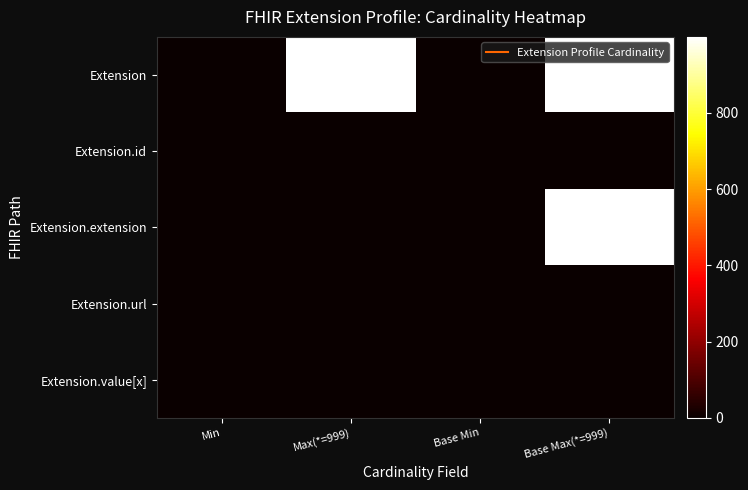

At Max(*=999), list the series in order from largest to smallest.

Extension, Extension.id, Extension.url, Extension.value[x], Extension.extension